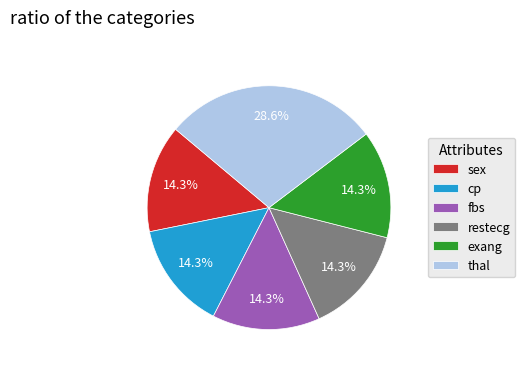

What is the ratio of the value at fbs to the value at exang?

1.0